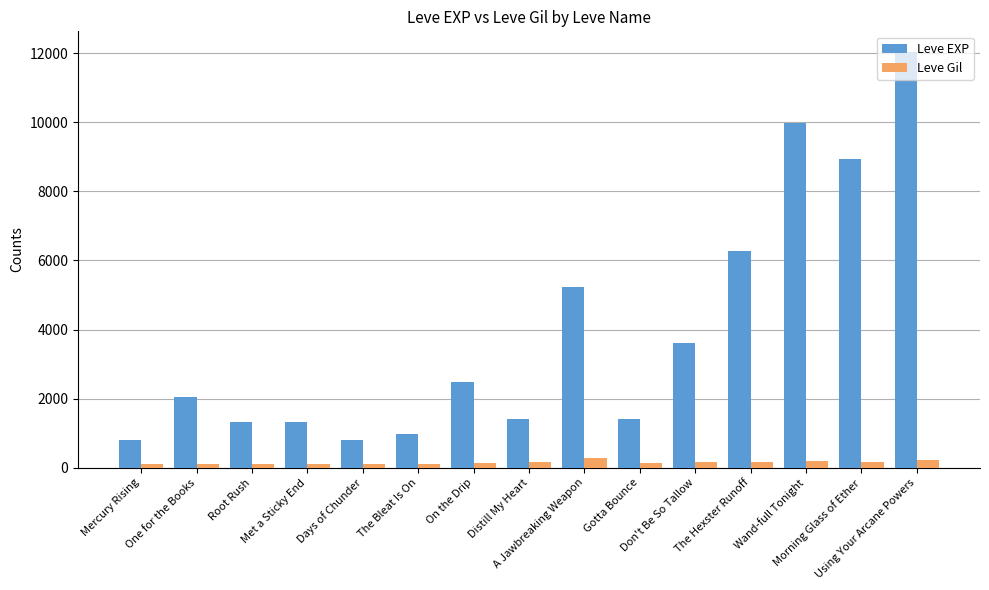

How many categories are shown in the chart?

15